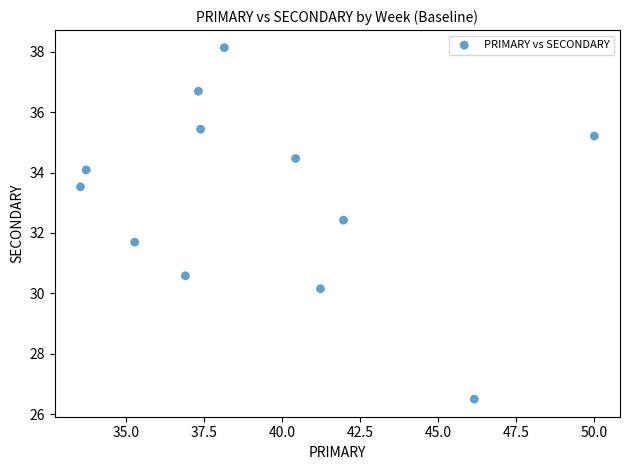

What is the average X value?

39.3